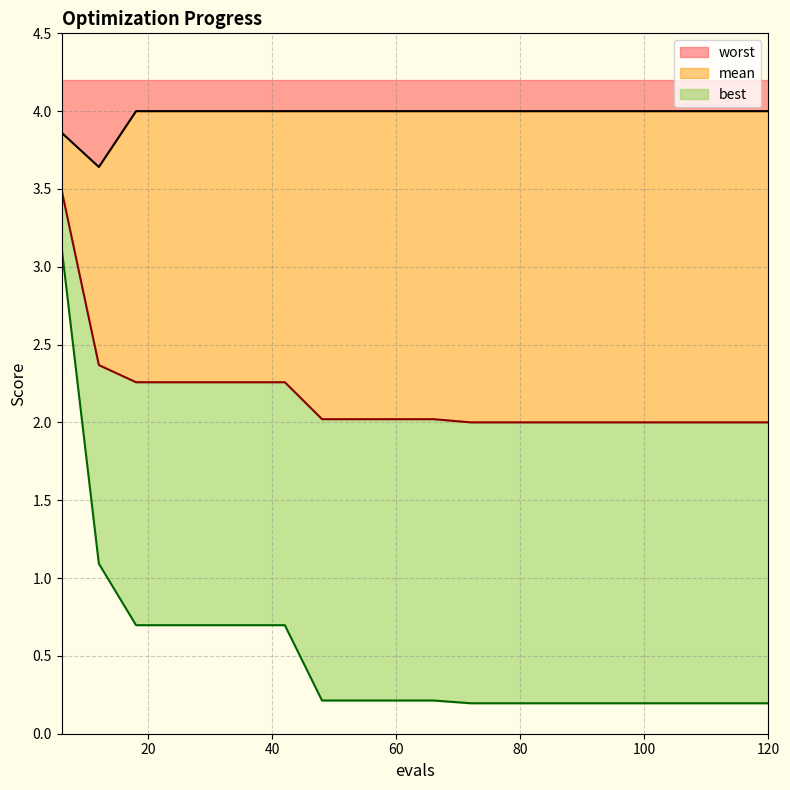

Is it true that best equals 0.2 at 66?

True